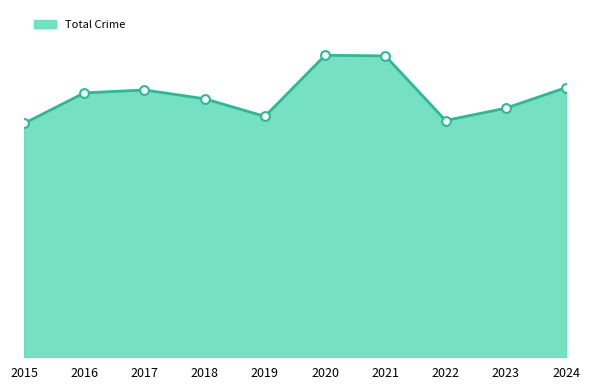

Does the chart have visible grid lines?

No